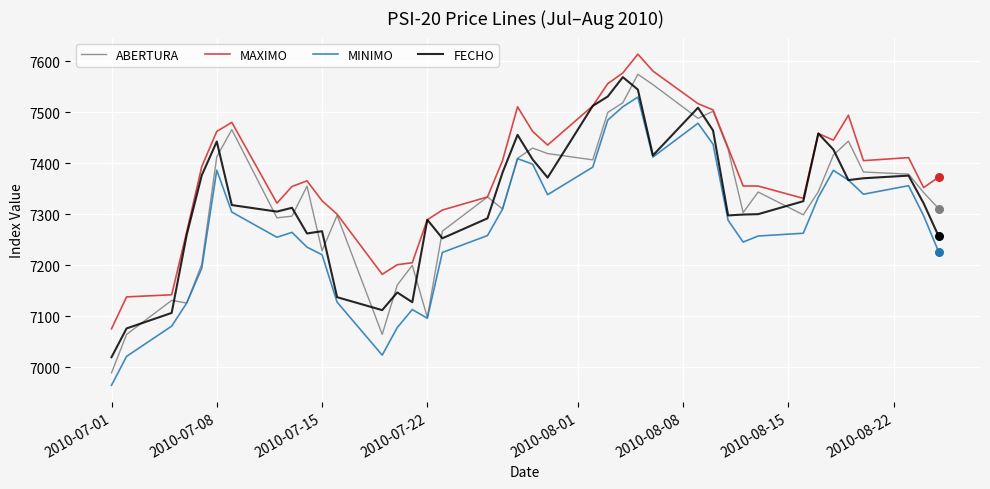

What are all the series names shown in the legend?

ABERTURA, MAXIMO, MINIMO, FECHO